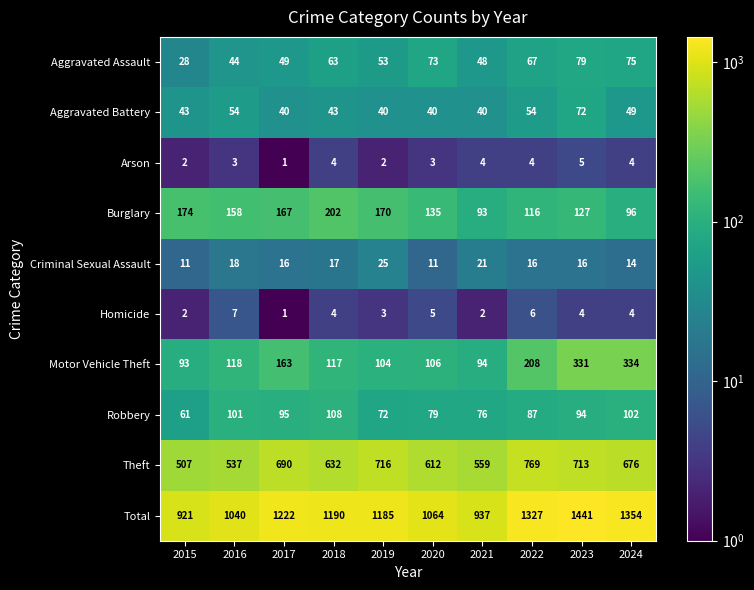

What is the maximum value shown in the chart?

1441